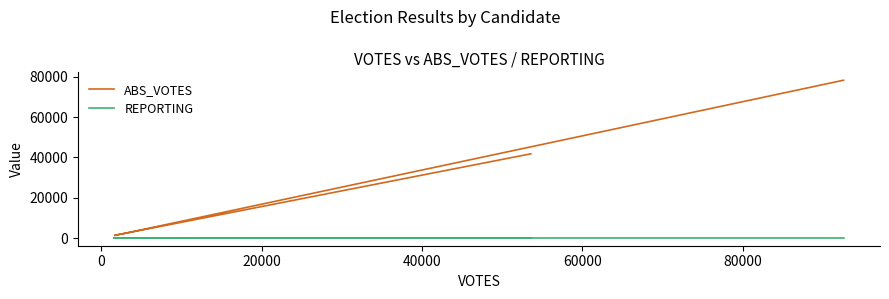

At how many categories does at least one series exceed 7467?

2